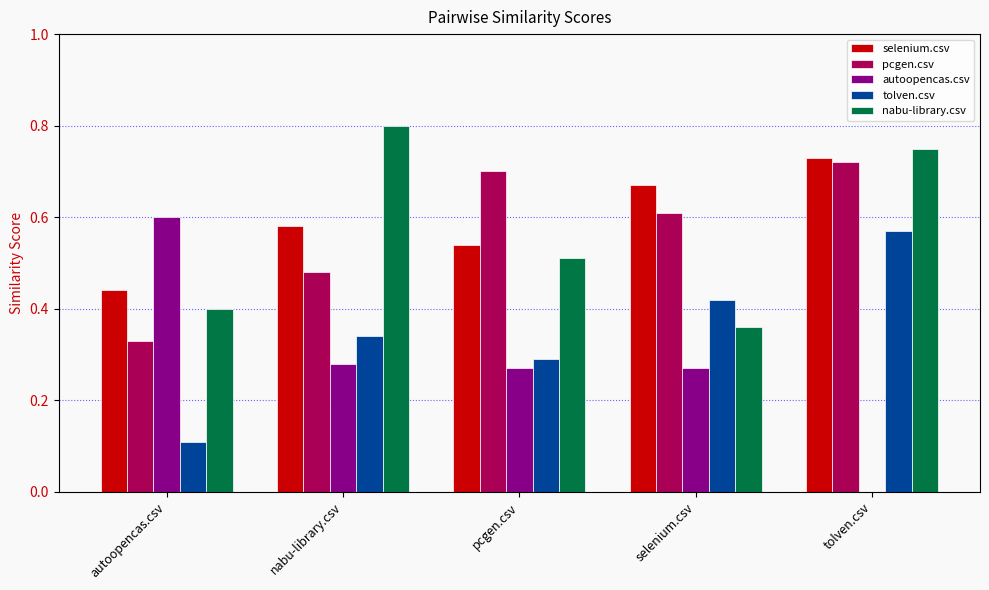

True or false: nabu-library.csv has a value of 0.4 at autoopencas.csv.

True